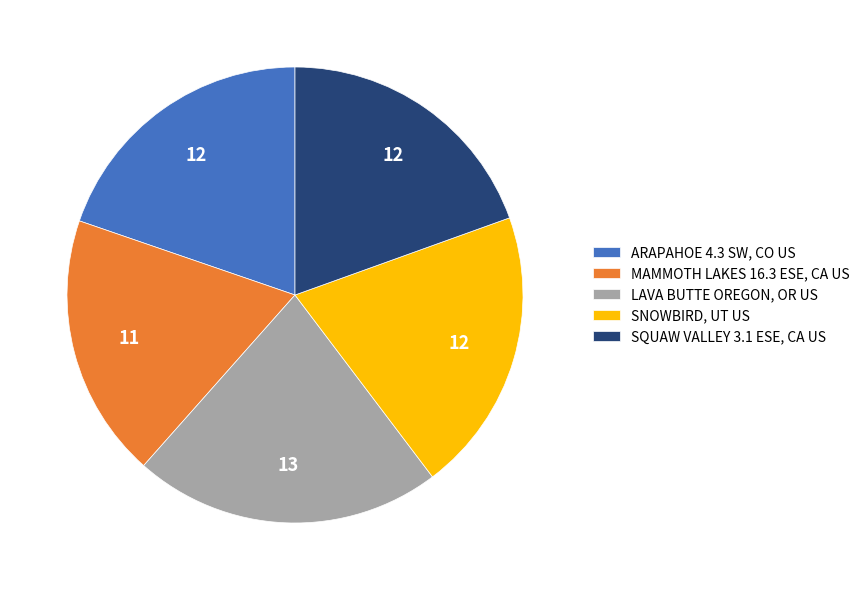

Is it true that SQUAW VALLEY 3.1 ESE, CA US is 20% of the pie?

True